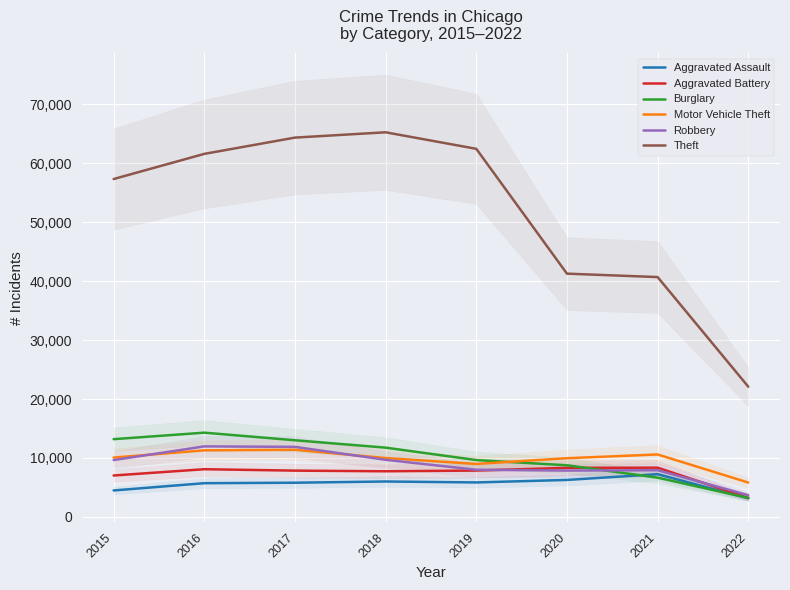

At which category does Aggravated Assault reach its first local peak?

2018